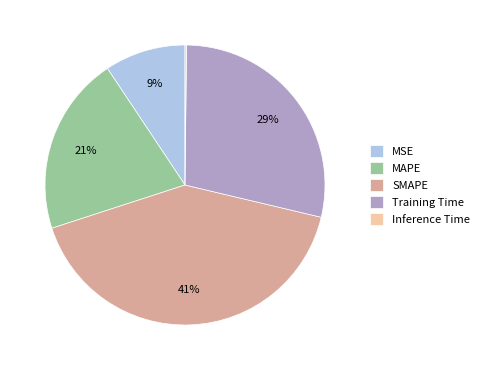

Between MAPE and Training Time, which is larger?

Training Time